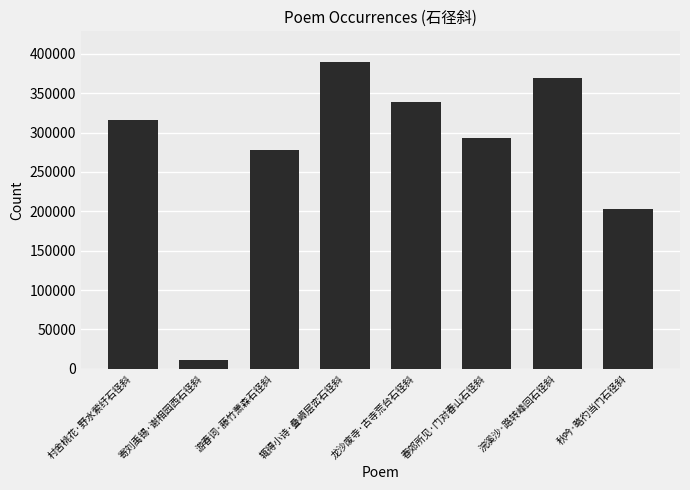

What is the sum of the values at 寄刘禹锡·谢相园西石径斜 and 辄得小诗·叠嶂层峦石径斜?

400677